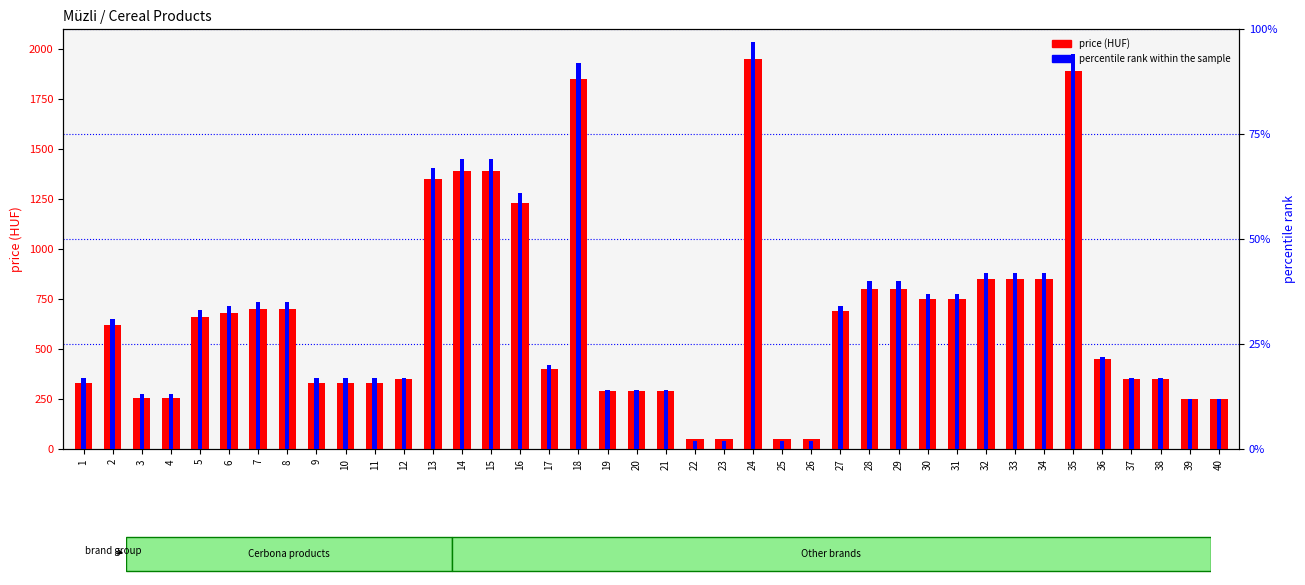

What is the smallest value displayed?

2